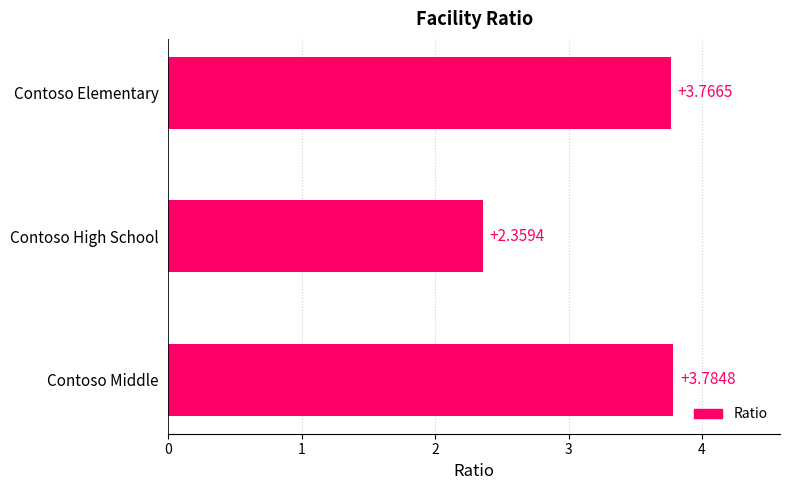

What is the sum of all values?

9.9